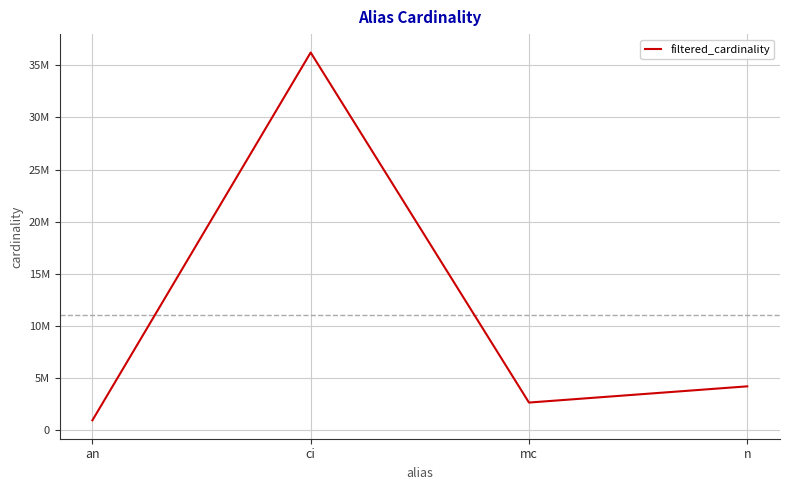

Is it true that the value at an is 1570895?

False